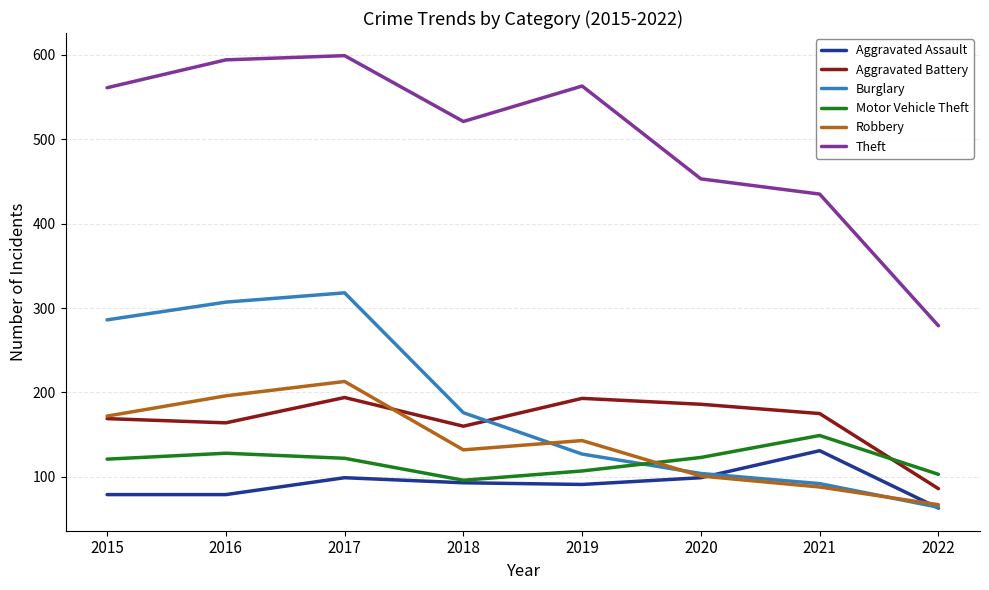

Count the number of categories in the chart.

8